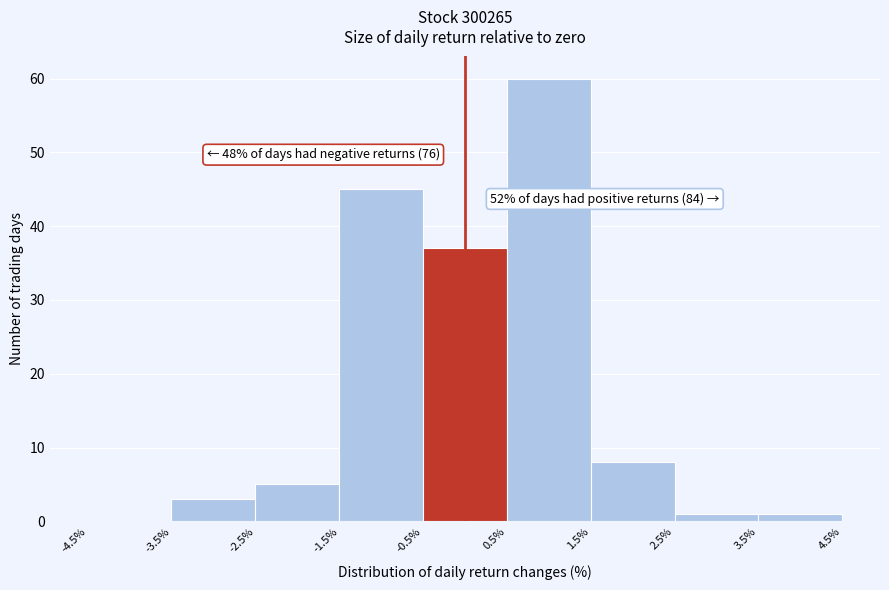

Over which range of the x-axis is the bar tallest?

0.5% to 1.5%